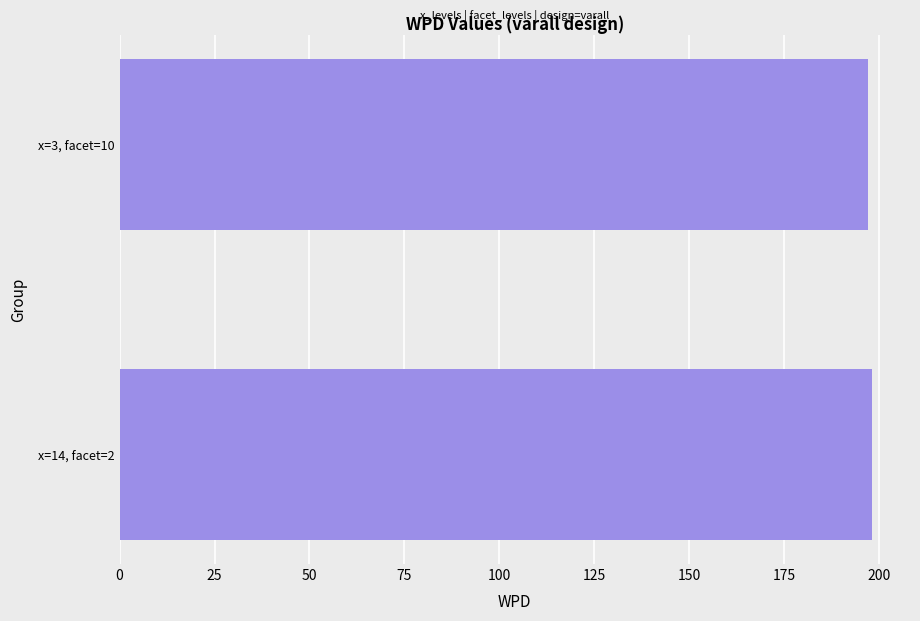

What is the greatest value displayed?

198.3